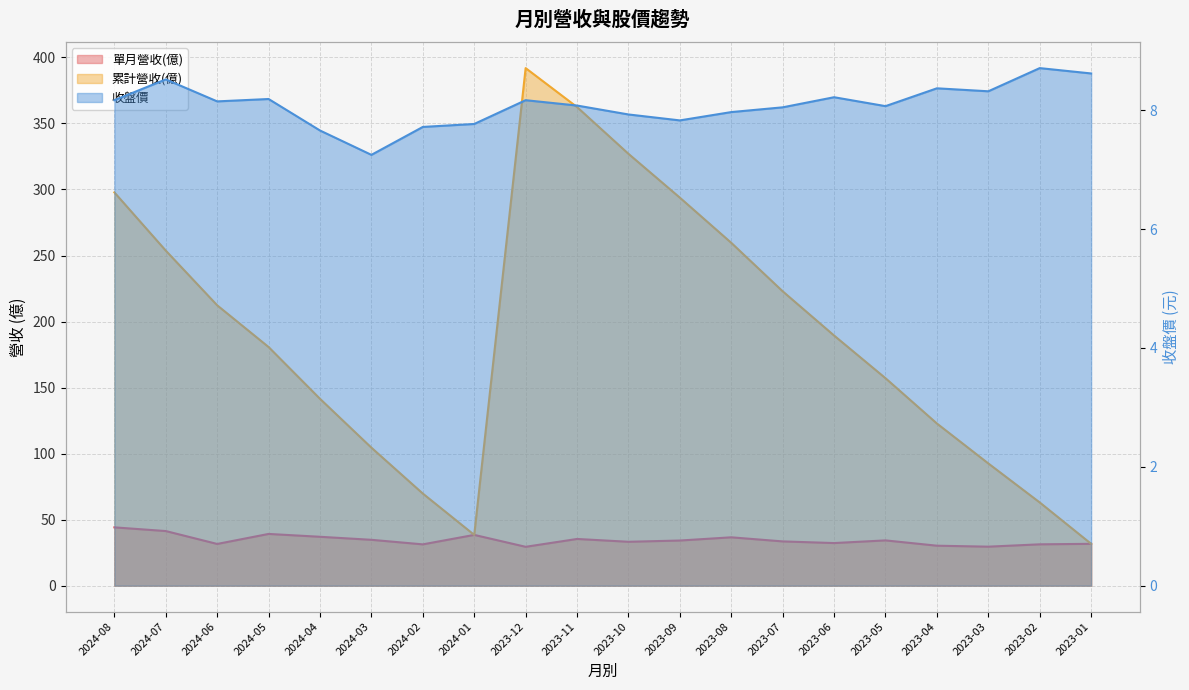

What is the minimum value for 累計營收(億)?

31.7